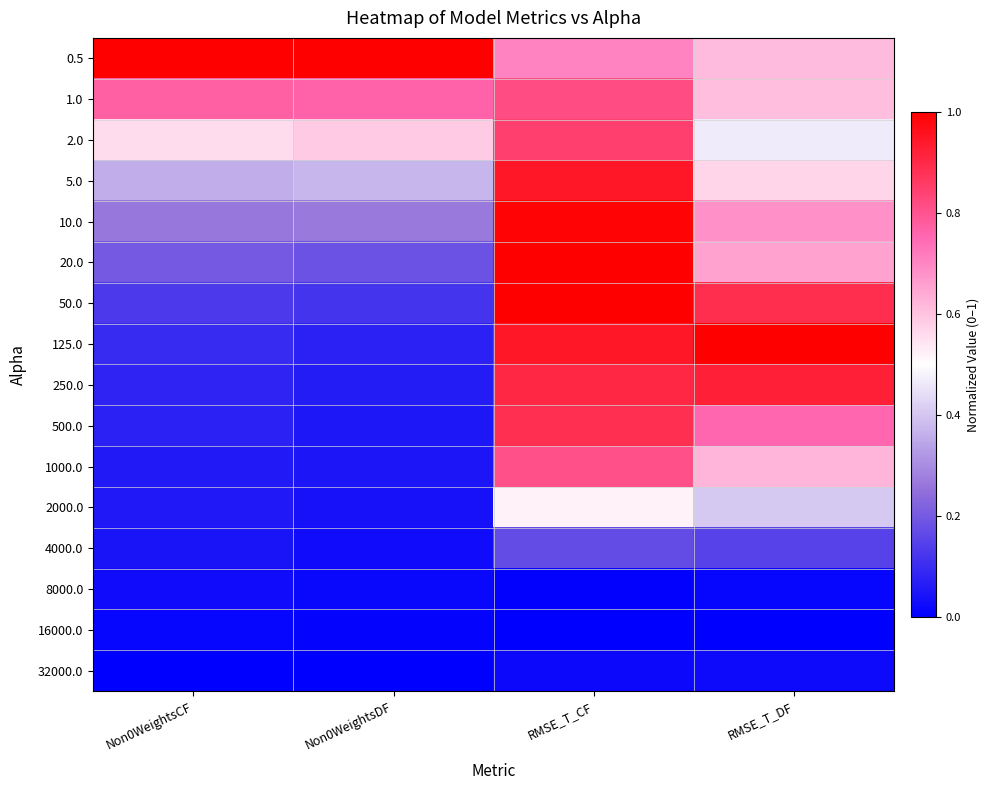

How many distinct data groups are displayed?

16